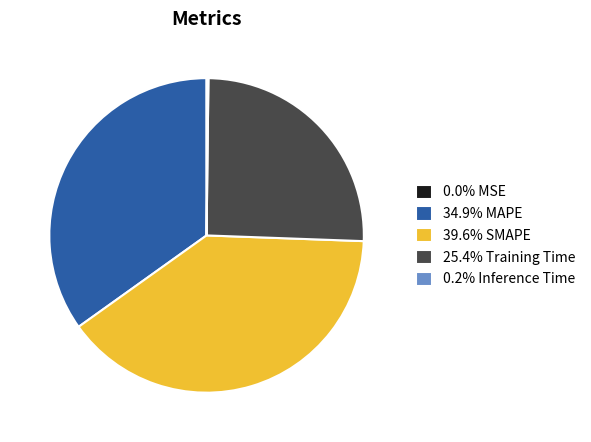

Is the sum of 39.6% SMAPE and 25.4% Training Time greater than half?

Yes